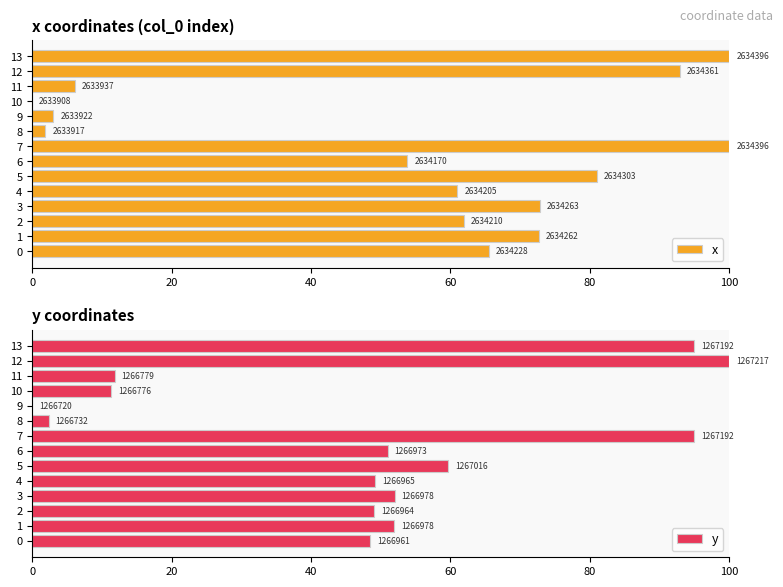

At which label is x closest to 50?

6